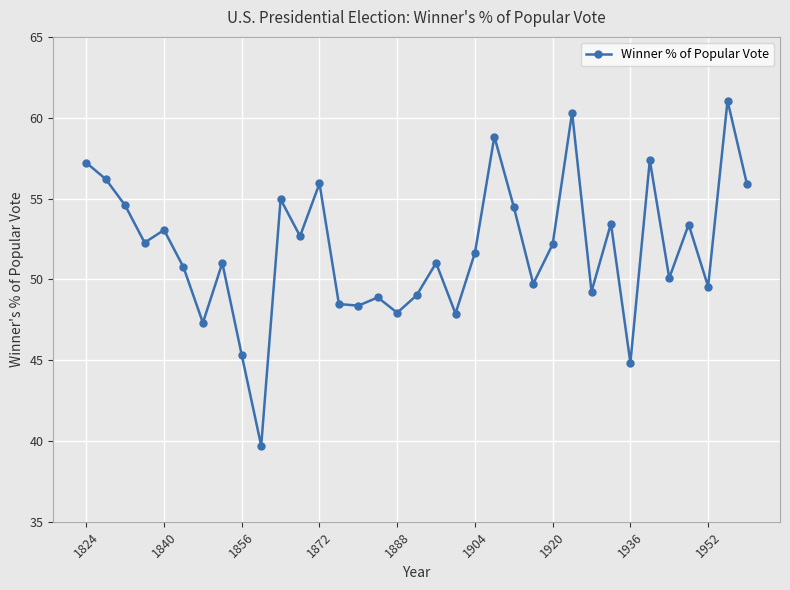

What is the sum of all values?

1814.5